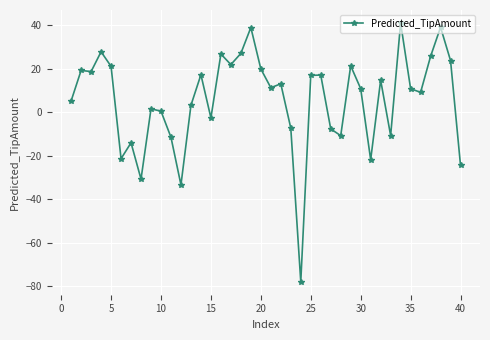

What is the smallest value displayed?

-78.1